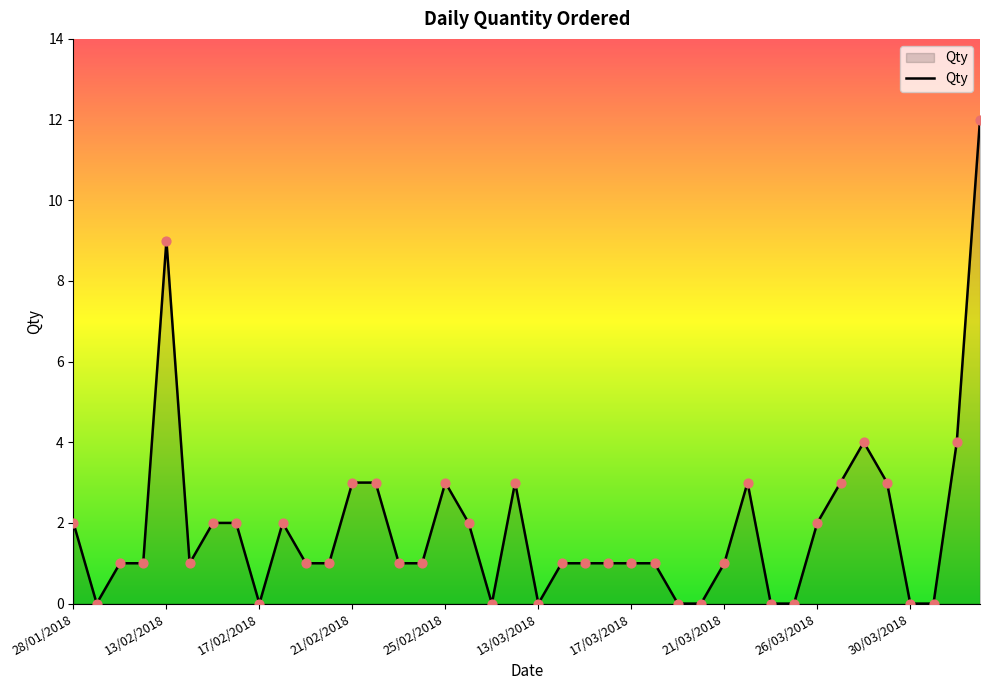

What is the maximum value shown in the chart?

12